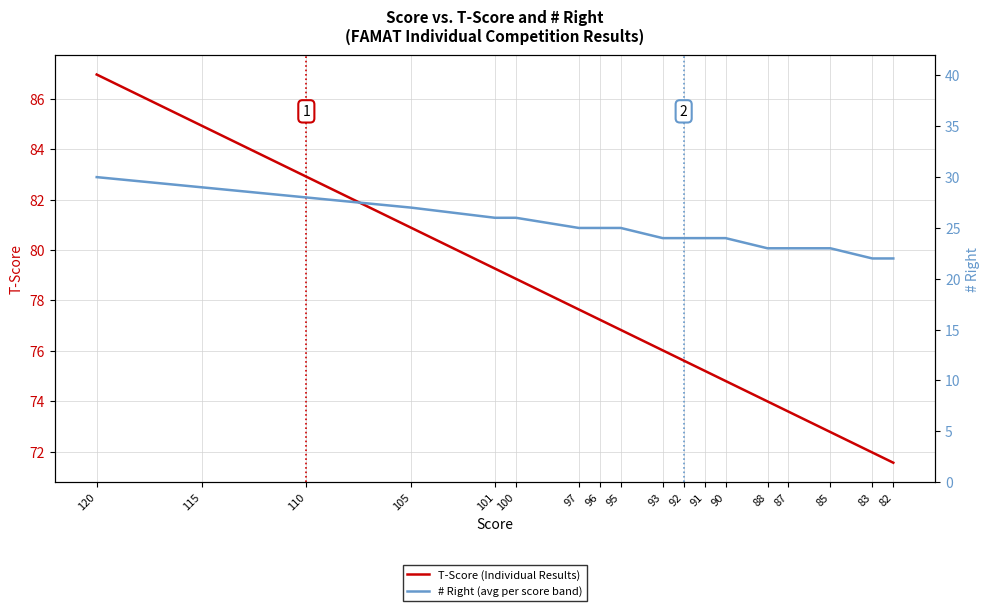

Where does the # Right (avg per score band) series first go above 25?

120